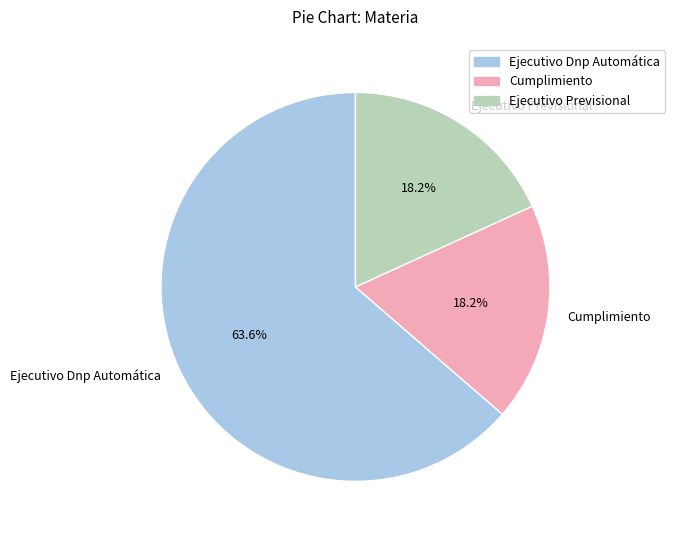

Is the sum of Ejecutivo Dnp Automática and Cumplimiento greater than half?

Yes